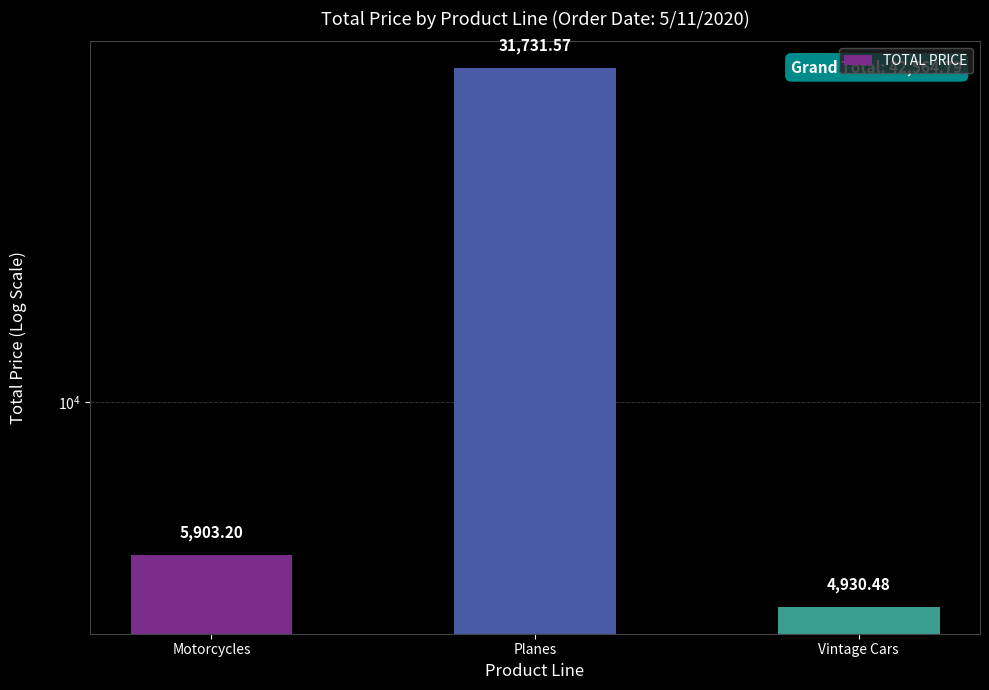

What is the sum of the values at Vintage Cars and Motorcycles?

10833.7